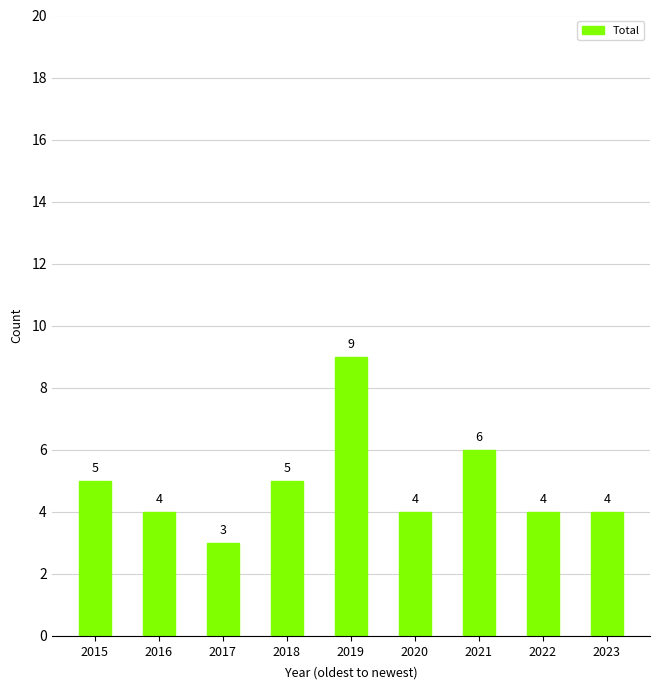

What is the smallest value displayed?

3